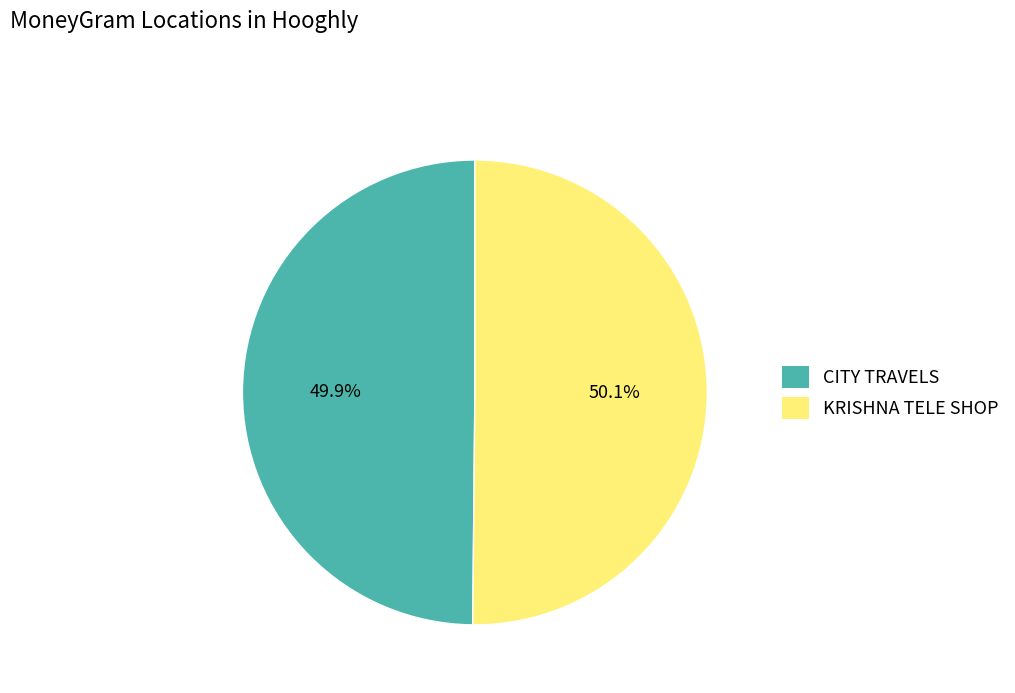

Count the number of slices in the pie.

2